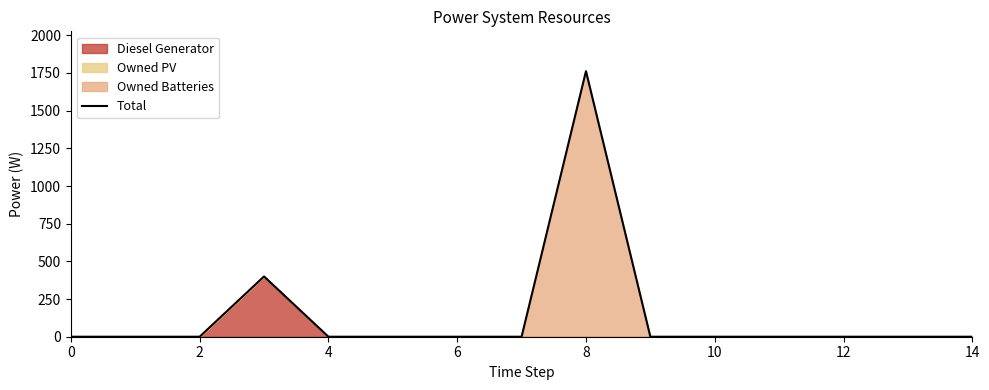

Reading left to right, extract all data points from this chart.

0	0	0	400	0	0	0	0	1762	0	0	0	0	0	0